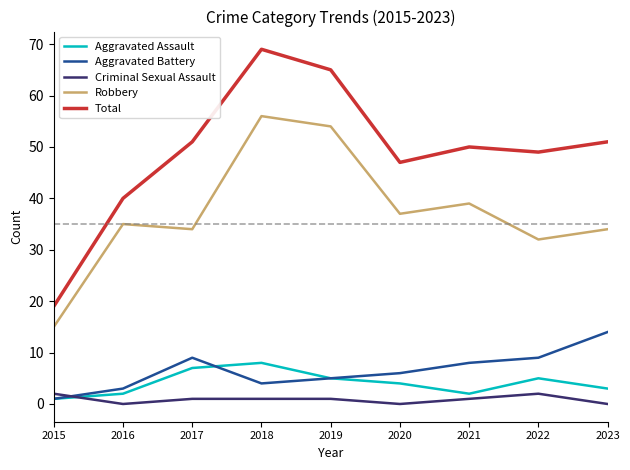

The Robbery series shows 34 at 2017. True or false?

True